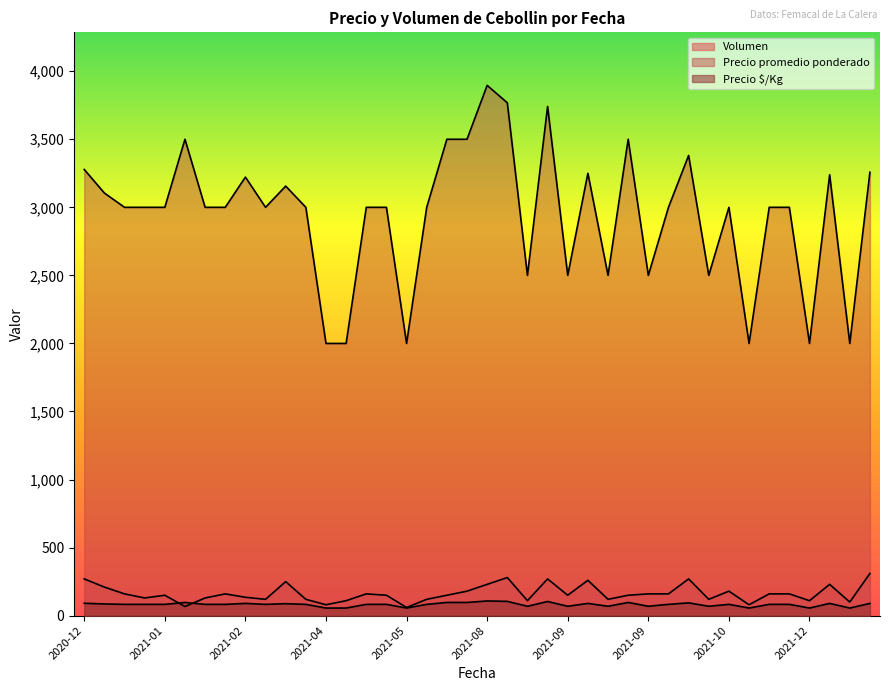

How many intersections are there between Volumen and Precio $/Kg?

2